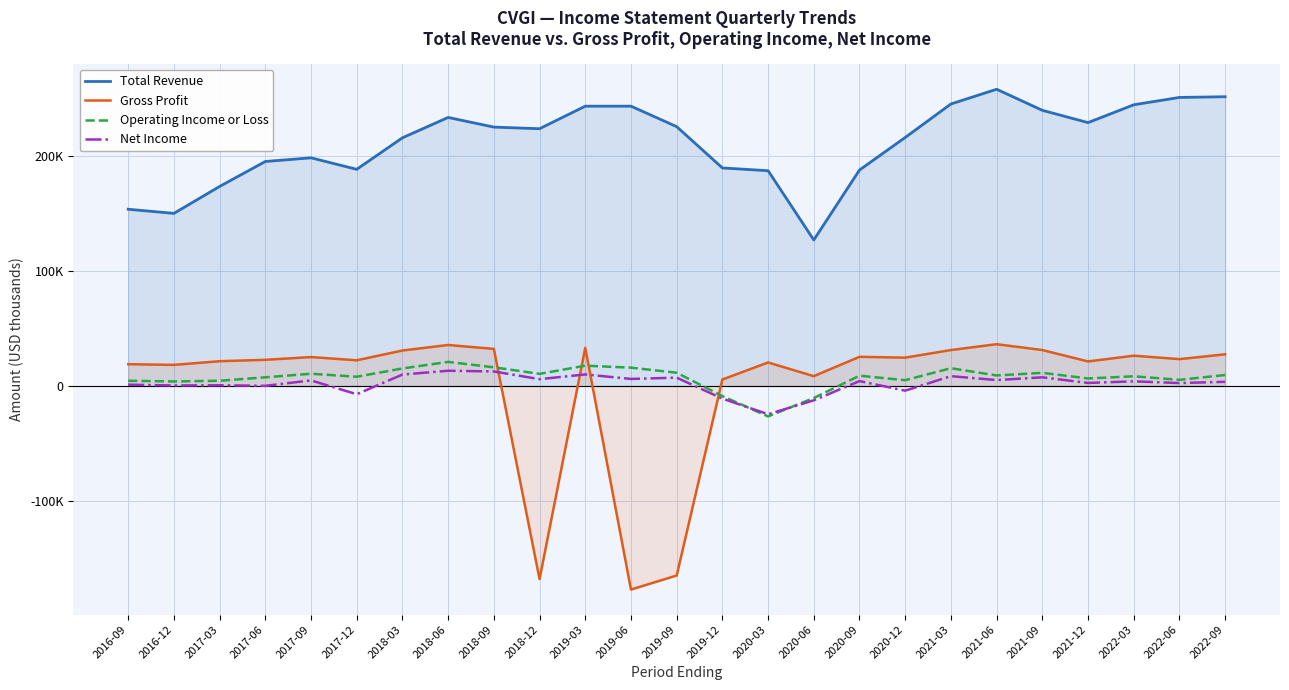

True or false: Gross Profit has more than 0 interior local peaks.

True